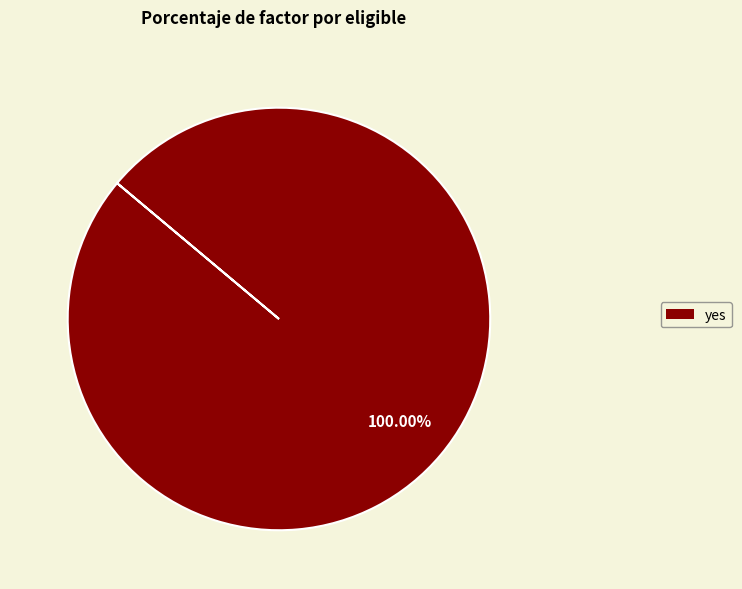

Is there any slice that represents more than half of the pie?

Yes